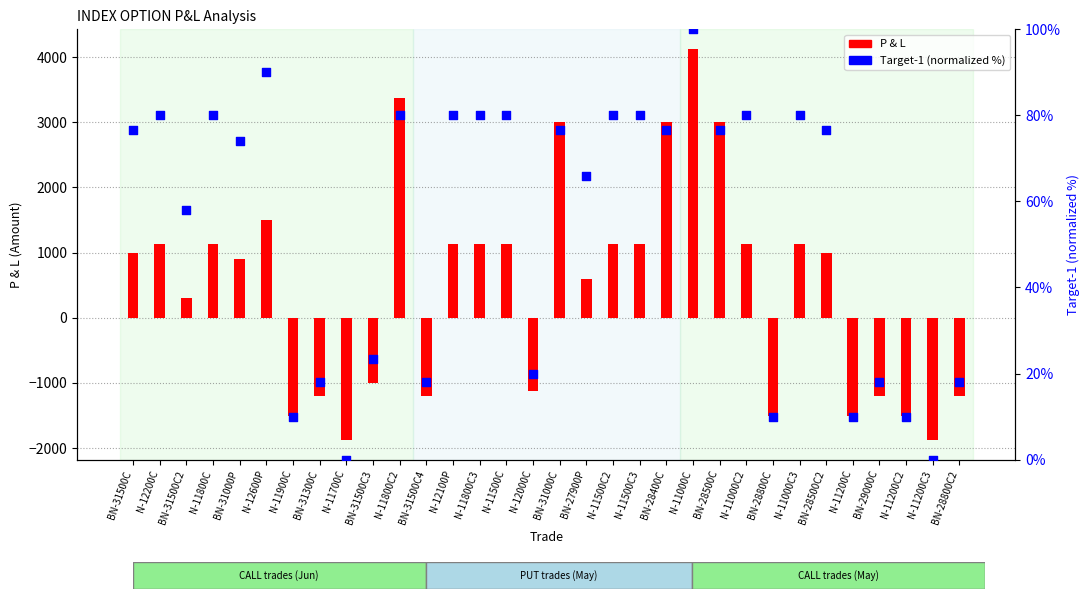

What is the total value across all series at BN-28400C?

3076.7